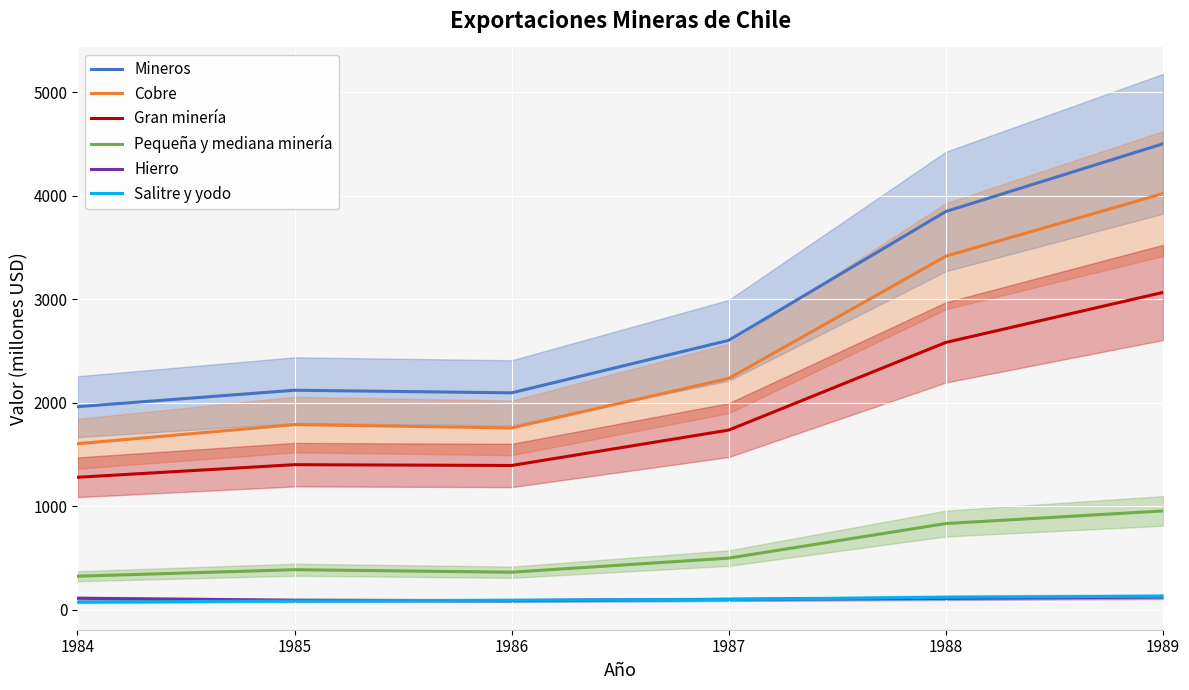

Reading left to right, list all the values displayed in this chart.

Mineros: 1984=1962	1985=2121	1986=2096	1987=2603	1988=3848	1989=4502
Cobre: 1984=1604	1985=1789	1986=1757	1987=2235	1988=3416	1989=4021
Gran minería: 1984=1280	1985=1402	1986=1394	1987=1736	1988=2583	1989=3066
Pequeña y mediana minería: 1984=324	1985=387	1986=363	1987=499	1988=833	1989=955
Hierro: 1984=111	1985=92	1986=88	1987=101	1988=110	1989=123
Salitre y yodo: 1984=74	1985=85	1986=92	1987=99	1988=121	1989=131